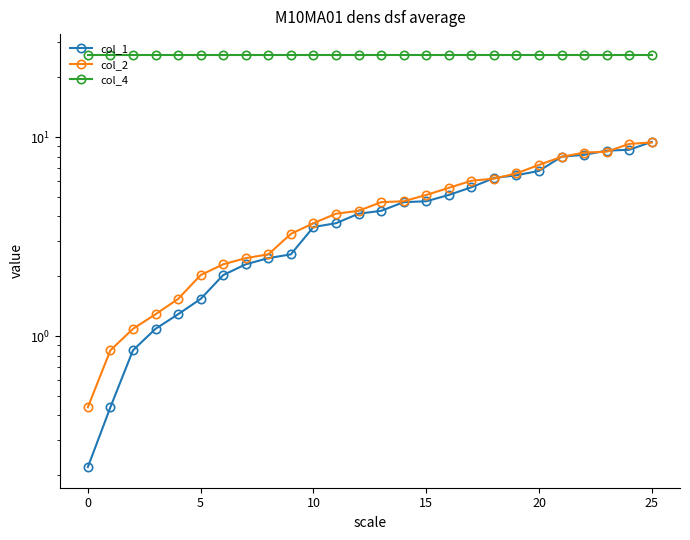

True or false: col_4 has a value of 36.0 at 0.

False